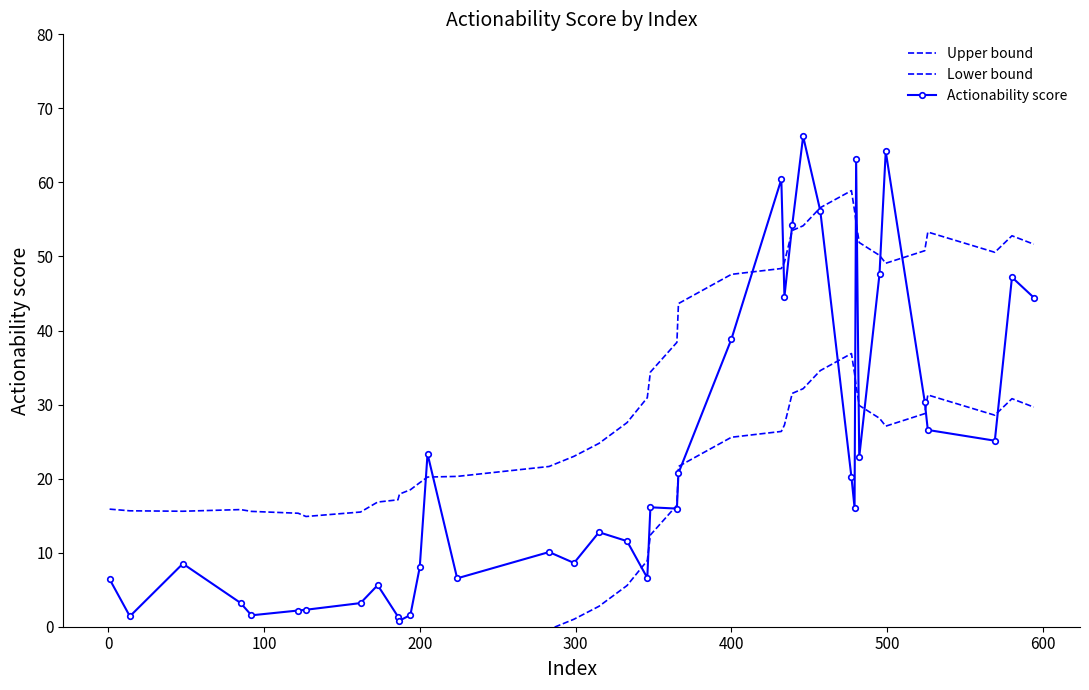

What is the difference between the highest and lowest values at 300?

22.0